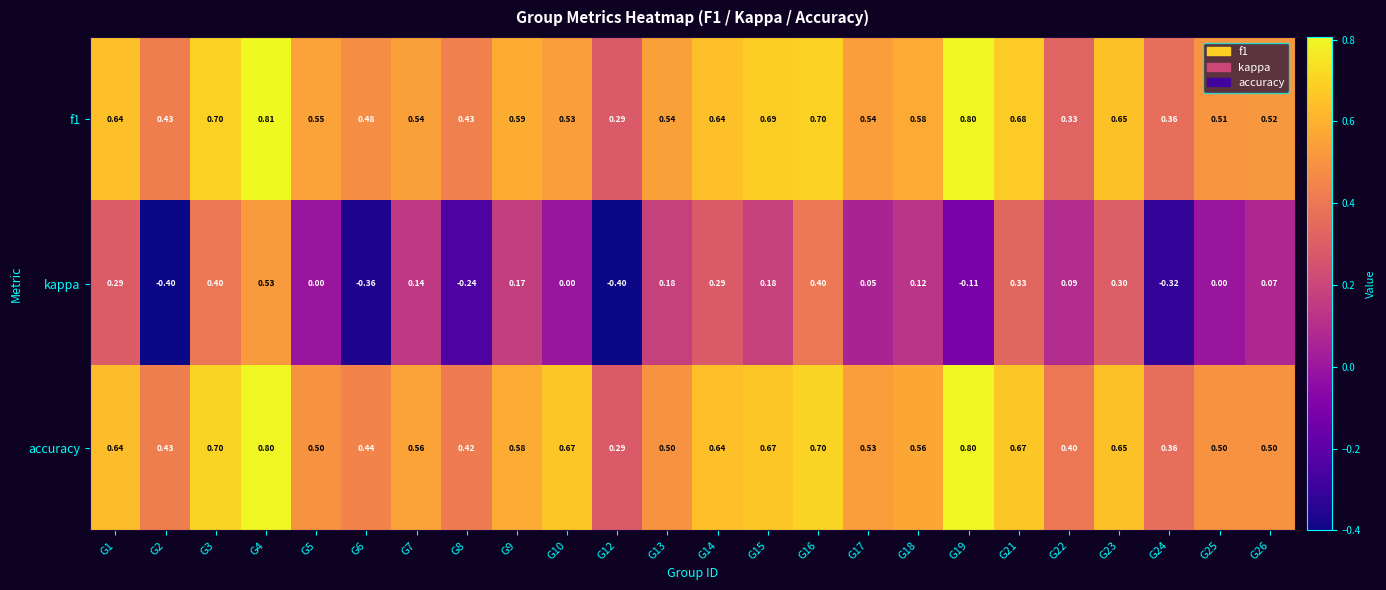

What is the total value across all series at G17?

1.1